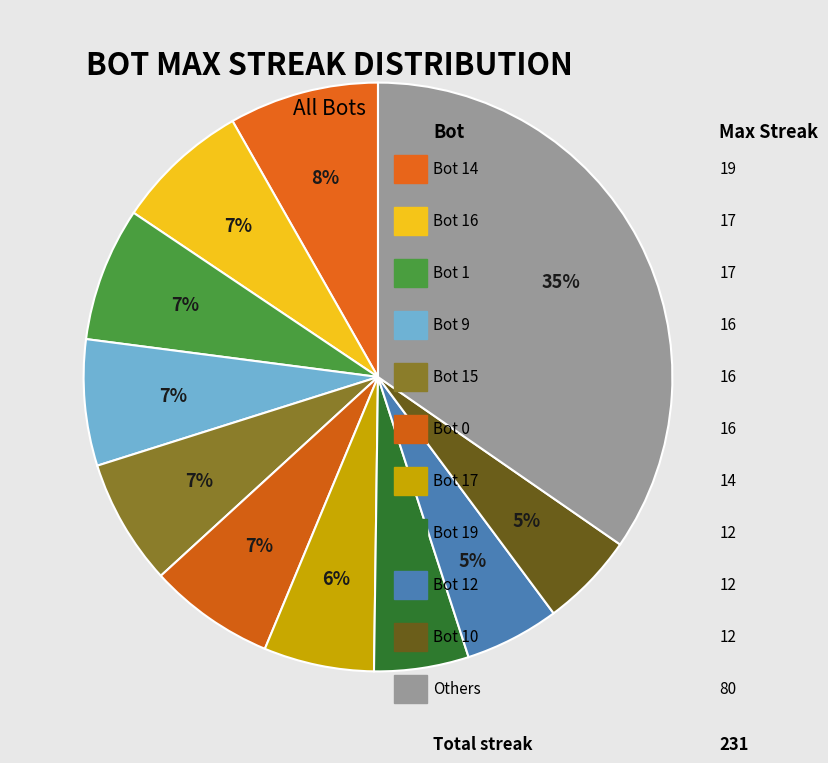

Count the number of slices in the pie.

11